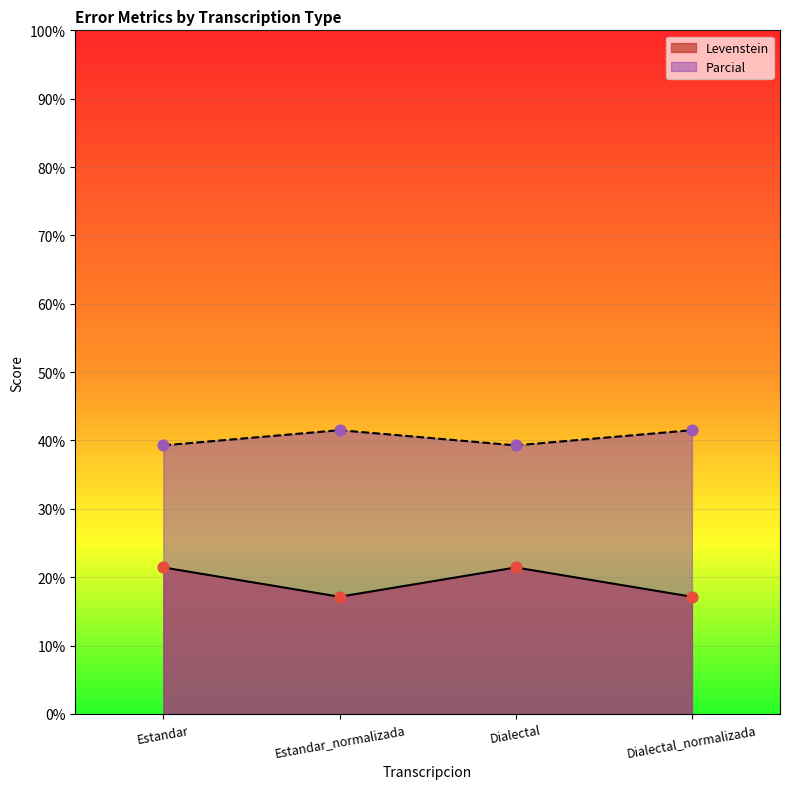

At how many categories does at least one series exceed 19?

4